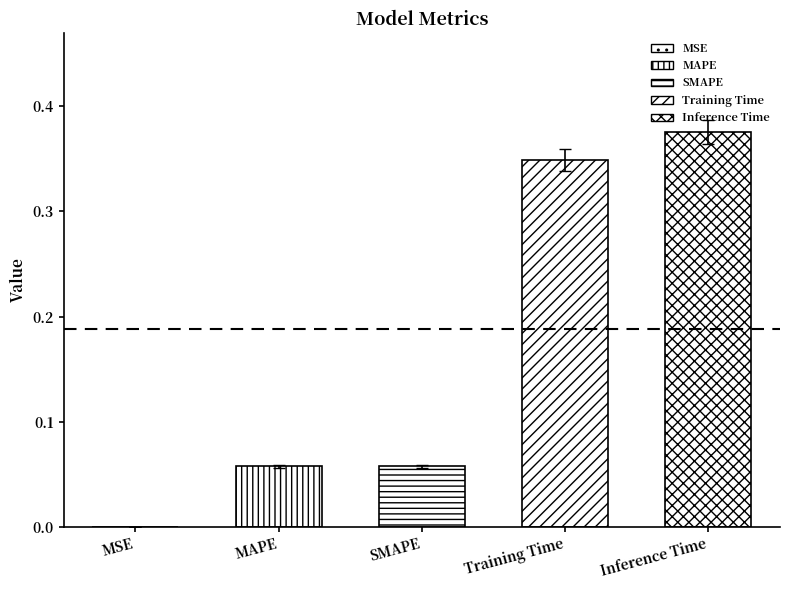

The chart shows a value of 0.3 at Training Time. True or false?

True